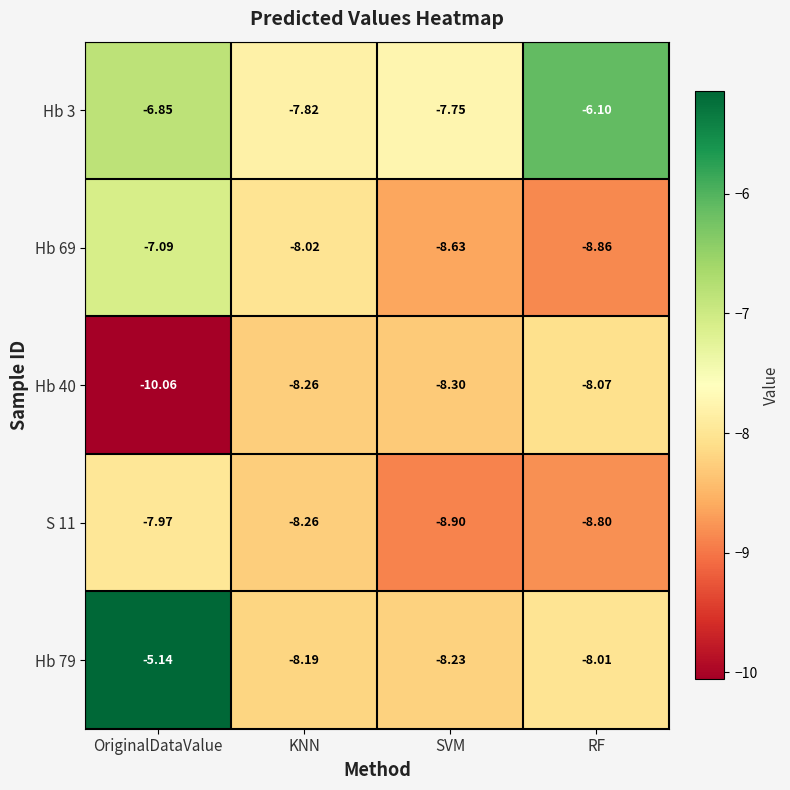

Which category has the lowest value across all series?

OriginalDataValue